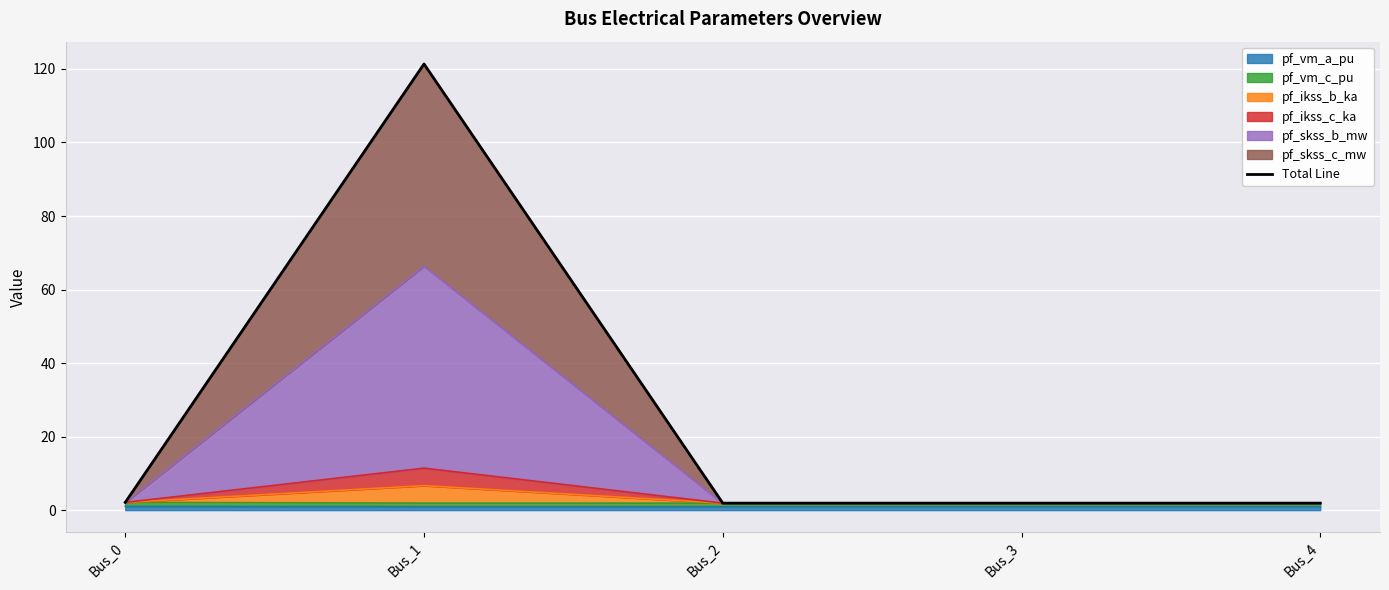

What is the sum of the values at Bus_4 and Bus_2?

3.8